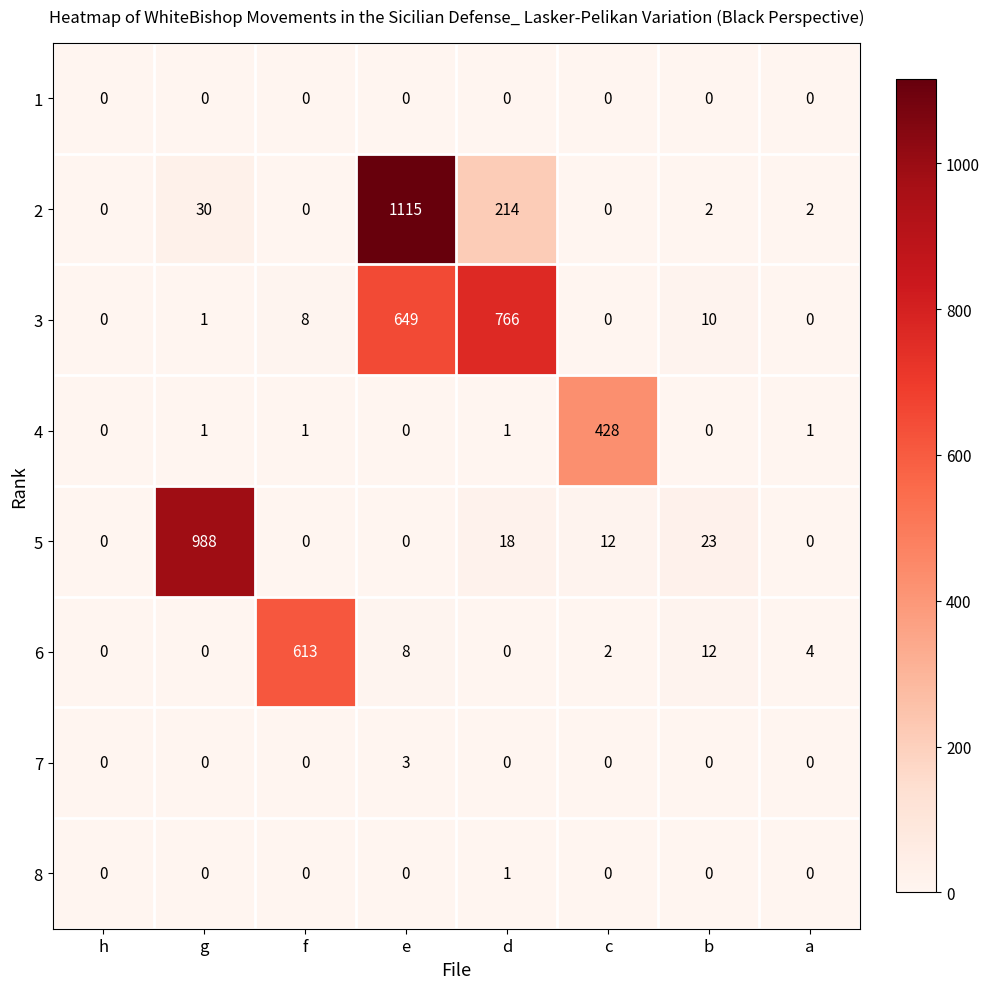

Is it true that 1 equals 0 at d?

True